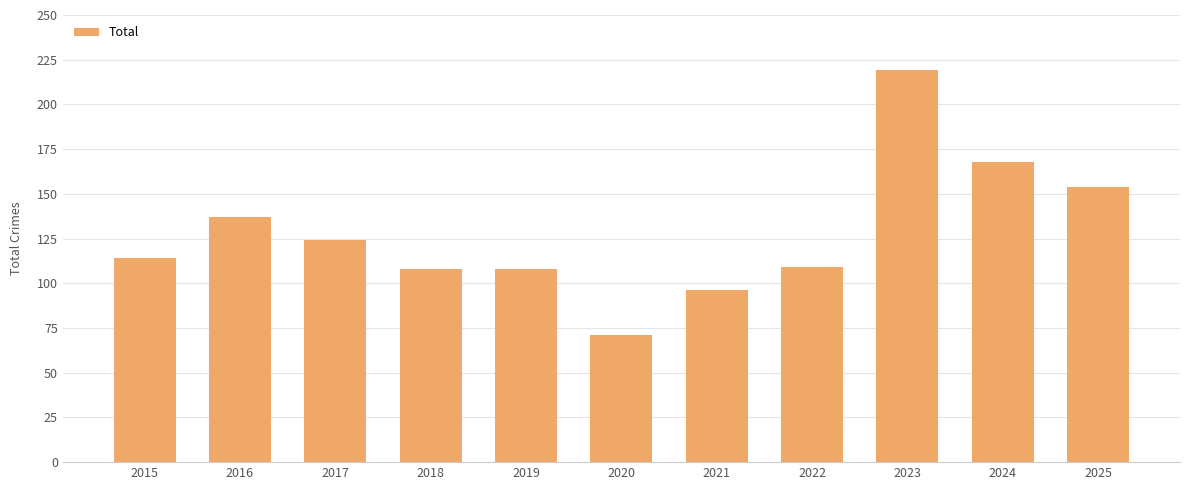

Are the bars horizontal?

No